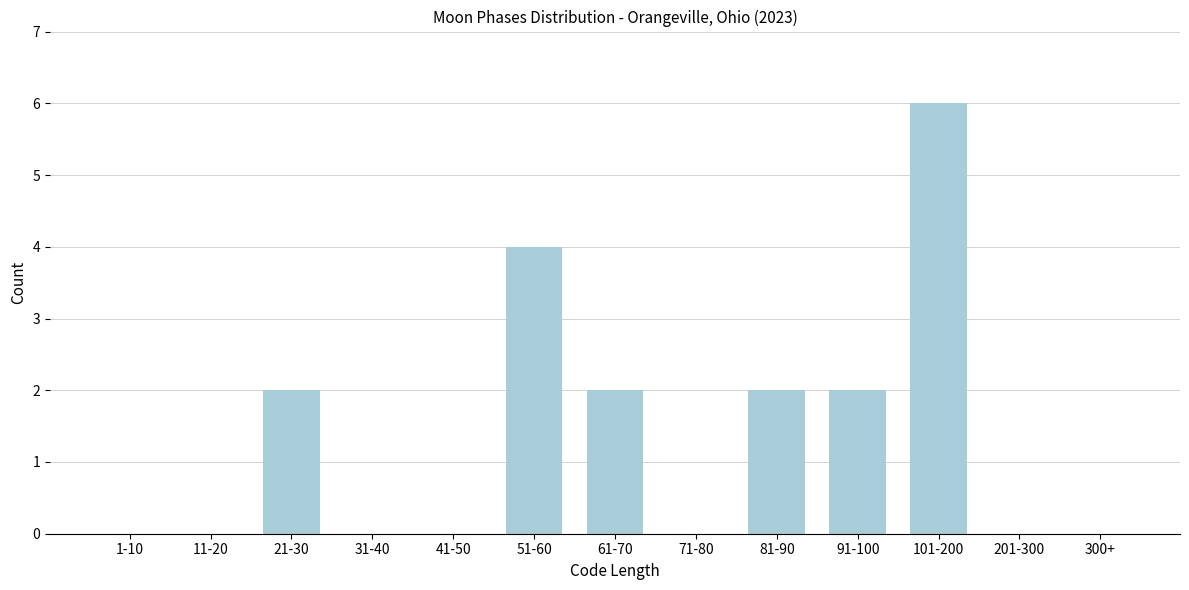

Reading left to right, list all the values displayed in this chart.

1-10=0	11-20=0	21-30=2	31-40=0	41-50=0	51-60=4	61-70=2	71-80=0	81-90=2	91-100=2	101-200=6	201-300=0	300+=0